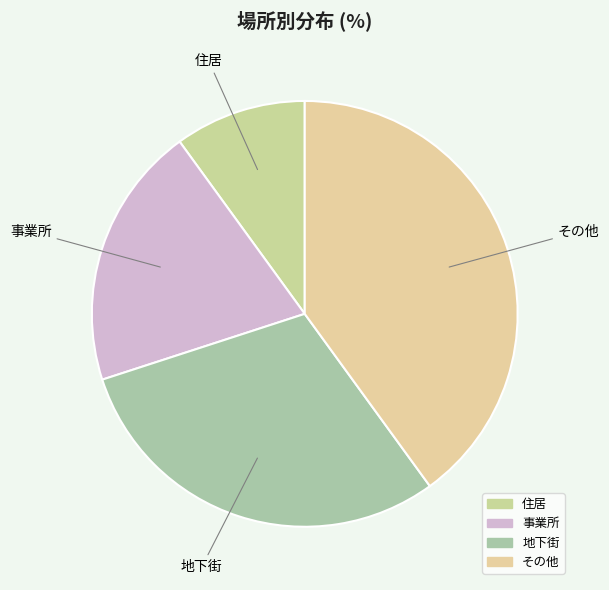

Count the number of slices in the pie.

4